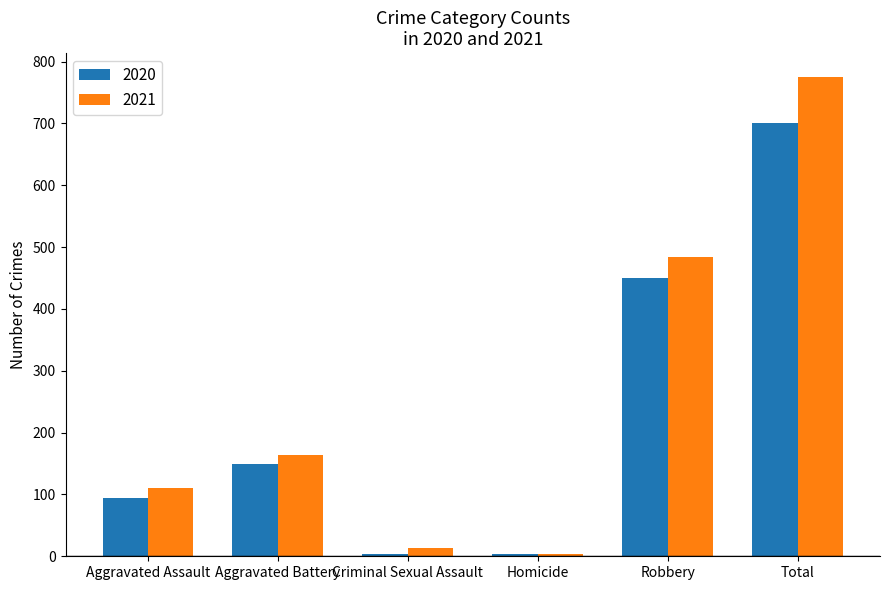

What is the label of the 5th bar from the right?

Aggravated Battery